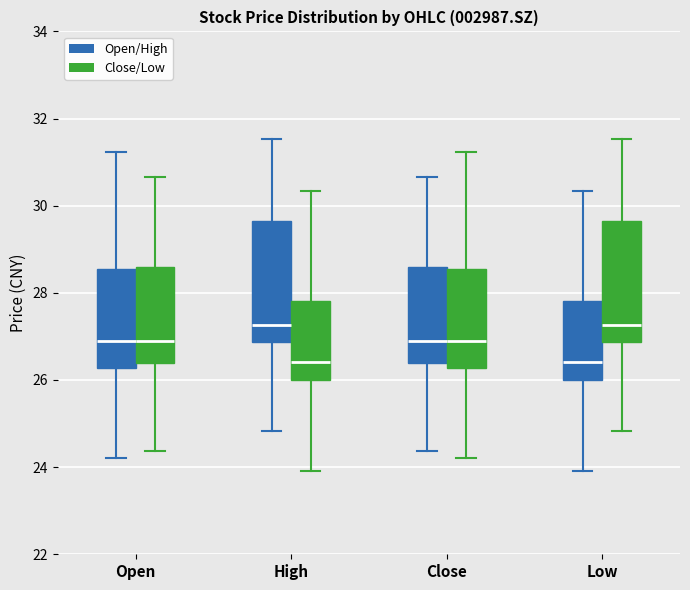

Reading left to right, read every box against the y-axis: the position of its median line, the range the box covers, and the ends of its whiskers. The values are not printed on the chart, so give them approximately, as read against the axis.

Open (Open/High): median 27.0, box 26.2 to 28.6, whiskers 24.2 to 31.2
Open (Close/Low): median 26.8, box 26.4 to 28.6, whiskers 24.4 to 30.6
High (Open/High): median 27.2, box 26.8 to 29.6, whiskers 24.8 to 31.6
High (Close/Low): median 26.4, box 26.0 to 27.8, whiskers 24.0 to 30.4
Close (Open/High): median 26.8, box 26.4 to 28.6, whiskers 24.4 to 30.6
Close (Close/Low): median 27.0, box 26.2 to 28.6, whiskers 24.2 to 31.2
Low (Open/High): median 26.4, box 26.0 to 27.8, whiskers 24.0 to 30.4
Low (Close/Low): median 27.2, box 26.8 to 29.6, whiskers 24.8 to 31.6